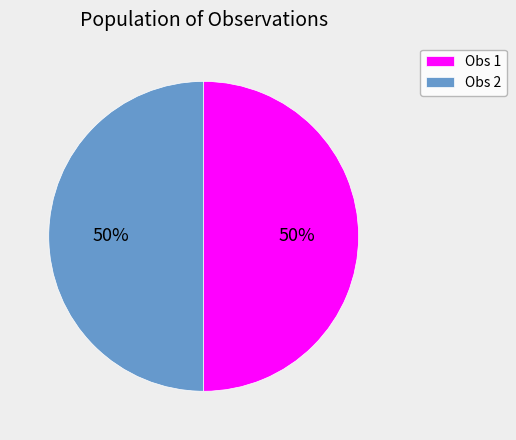

Approximately how many times larger is the value at Obs 1 compared to Obs 2?

1.0